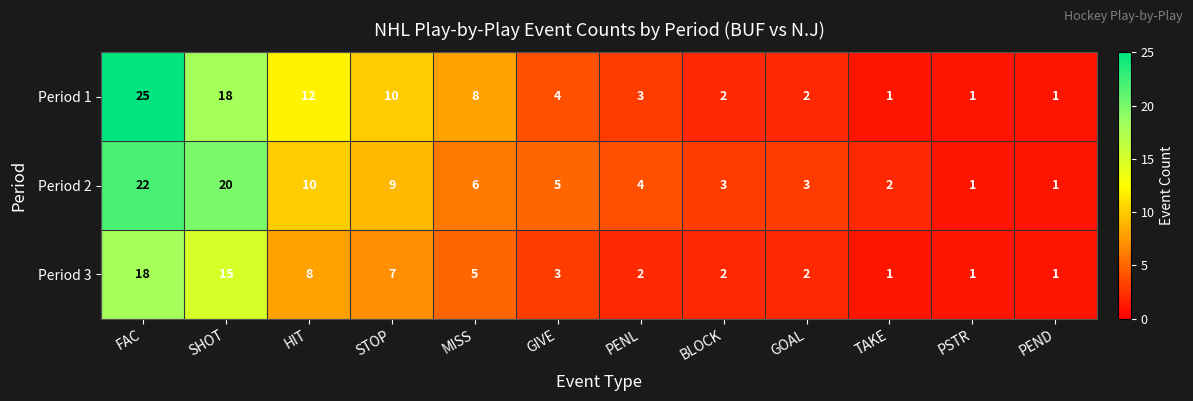

Read the Period 2 value at STOP, to the nearest 10.

10